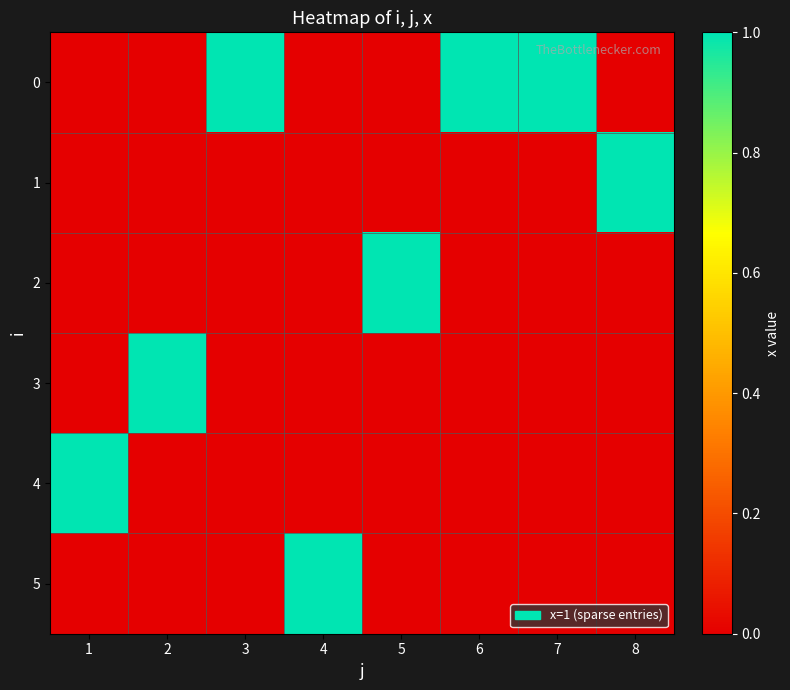

At which category is the sum across all series the highest?

1